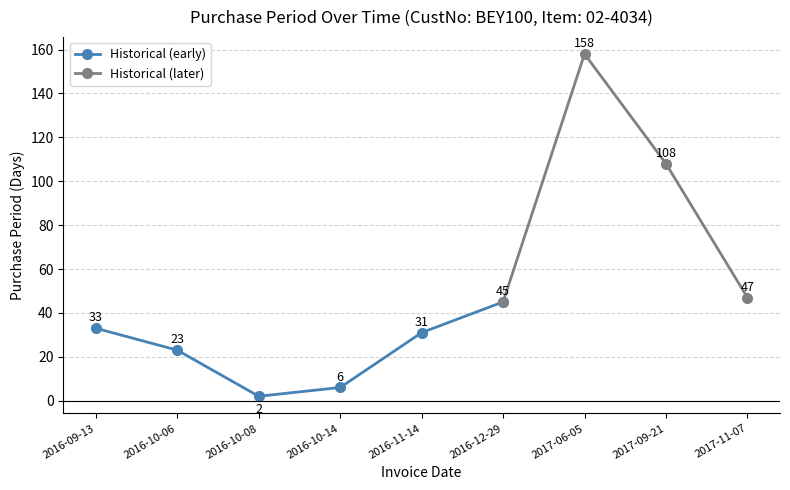

Which category has the highest value across all series?

2017-06-05